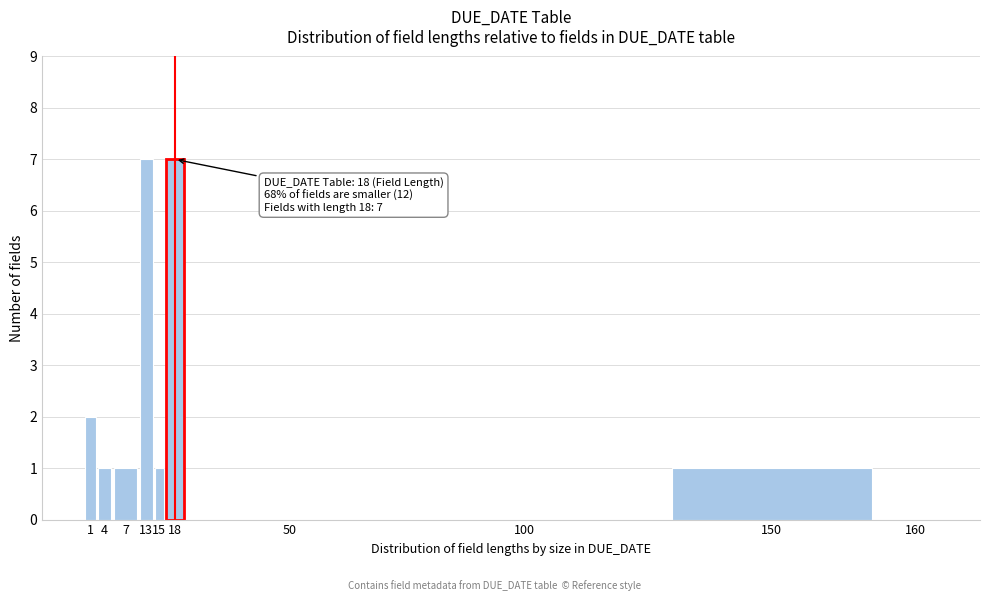

Reading right to left, what are all the values shown in this chart?

160=0	150=1	100=0	50=0	18=7	15=1	13=7	7=1	4=1	1=2